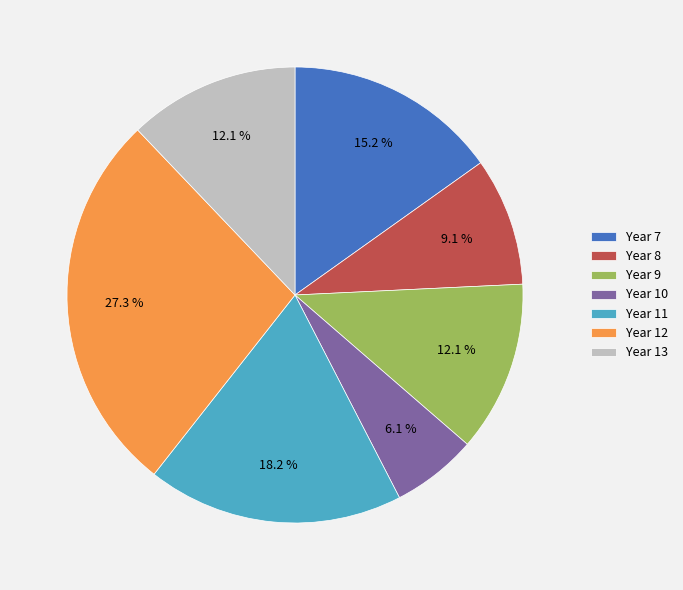

Which slice is the smallest?

Year 10